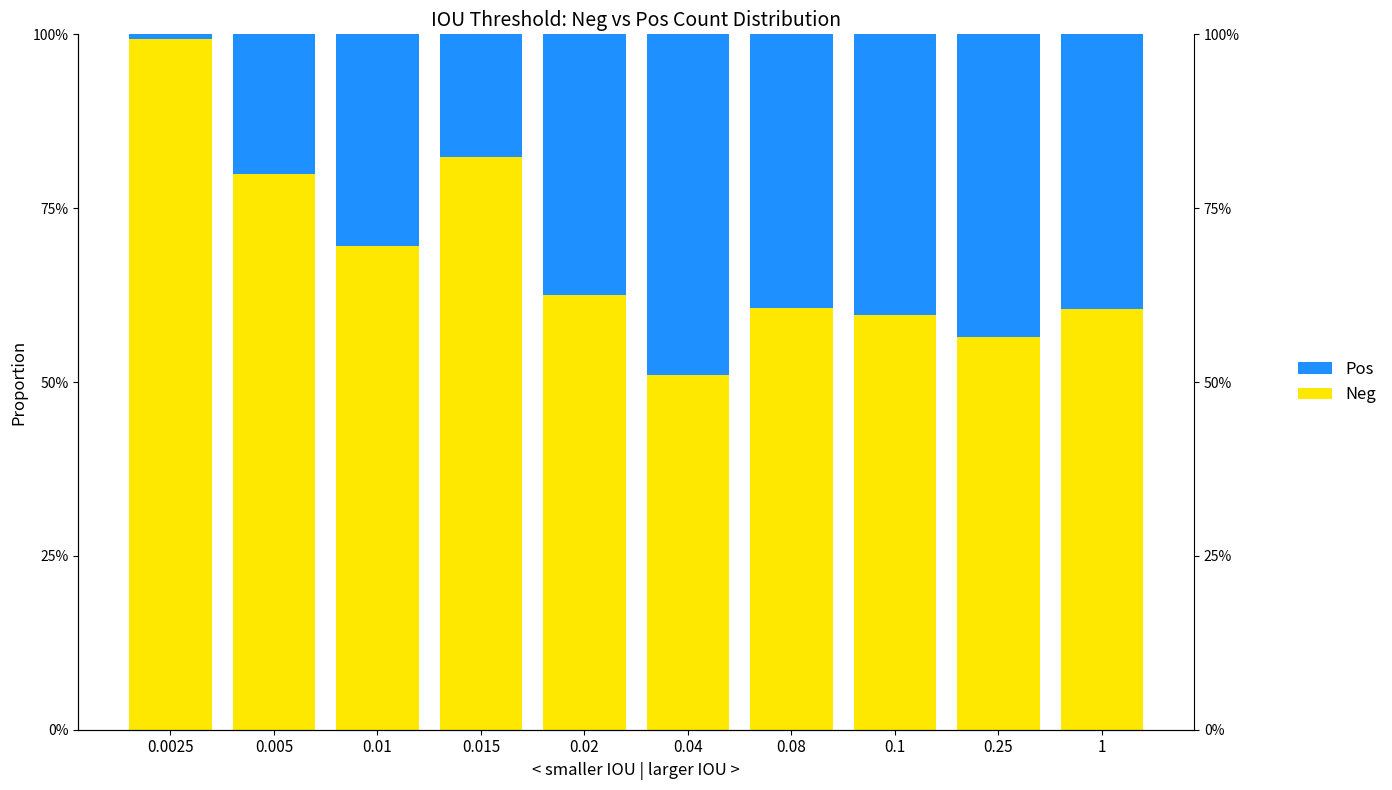

At how many categories does at least one series exceed 0?

10